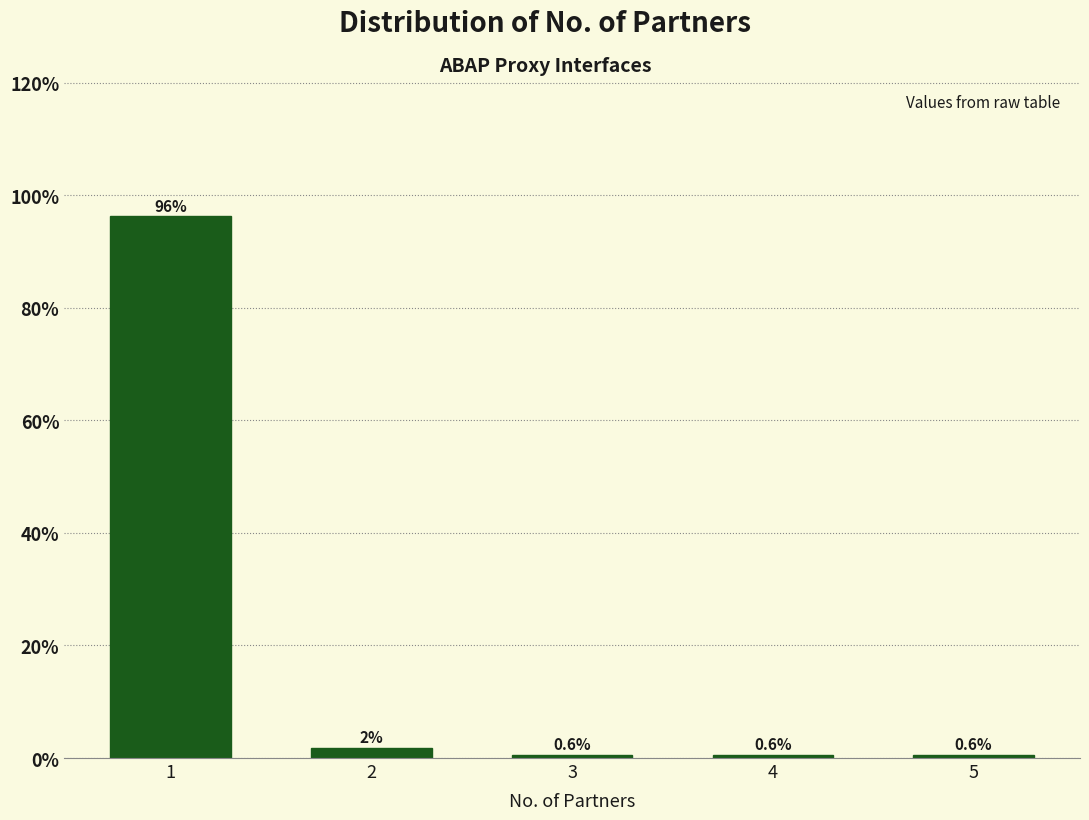

The value at 4 is 0.6. True or false?

True